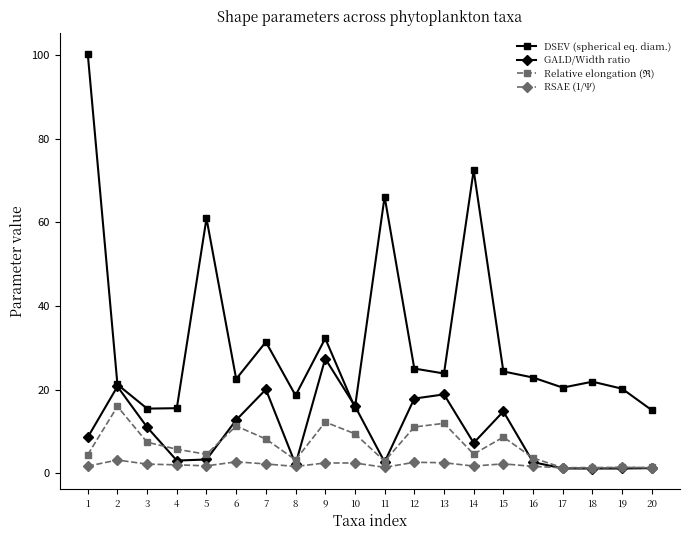

At how many categories does at least one series exceed 43?

4